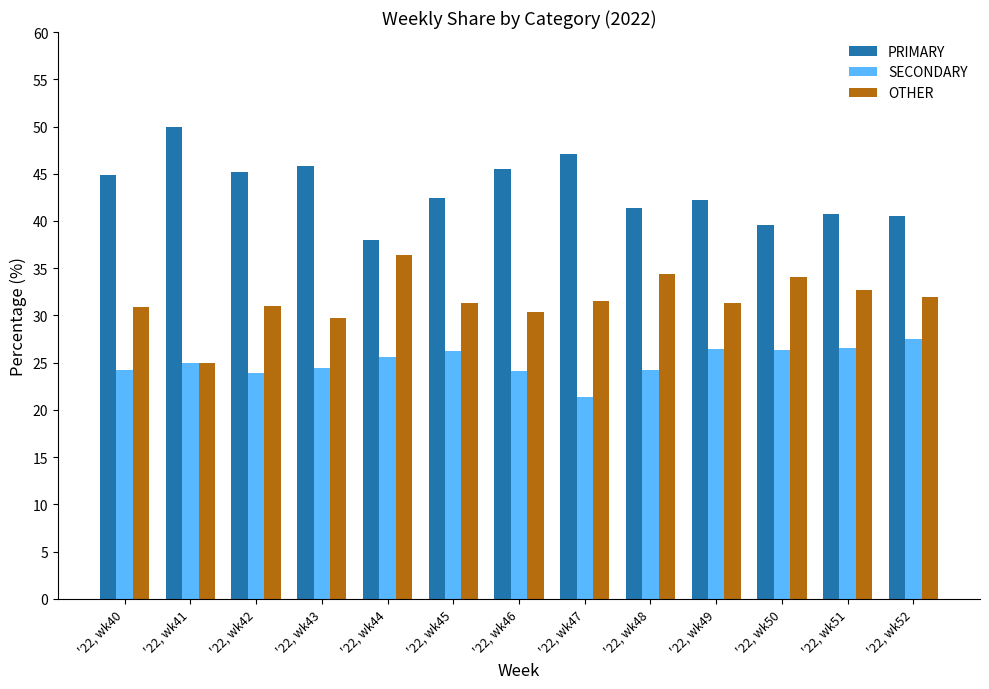

What is the sum of all OTHER values?

410.6